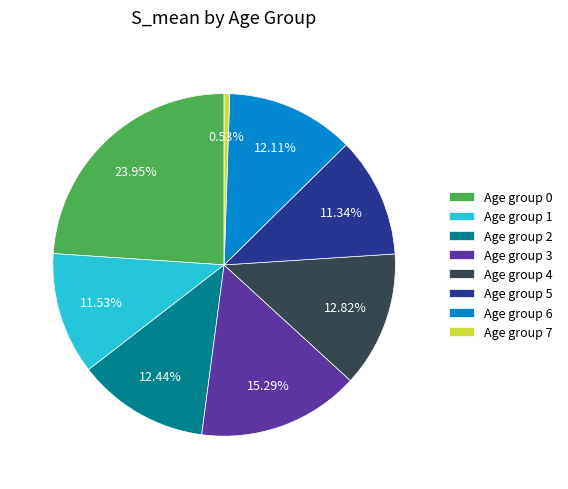

What is the ratio of the value at Age group 2 to the value at Age group 1?

1.1